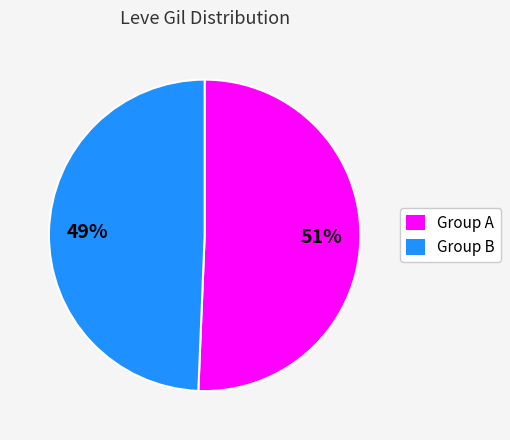

Is it true that Group B is 49% of the pie?

True